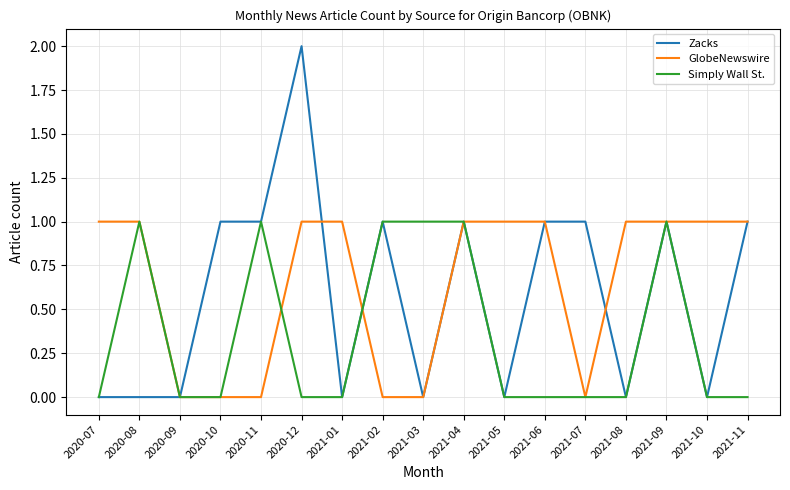

What is the sum of the Zacks values at 2020-10 and 2021-02?

2